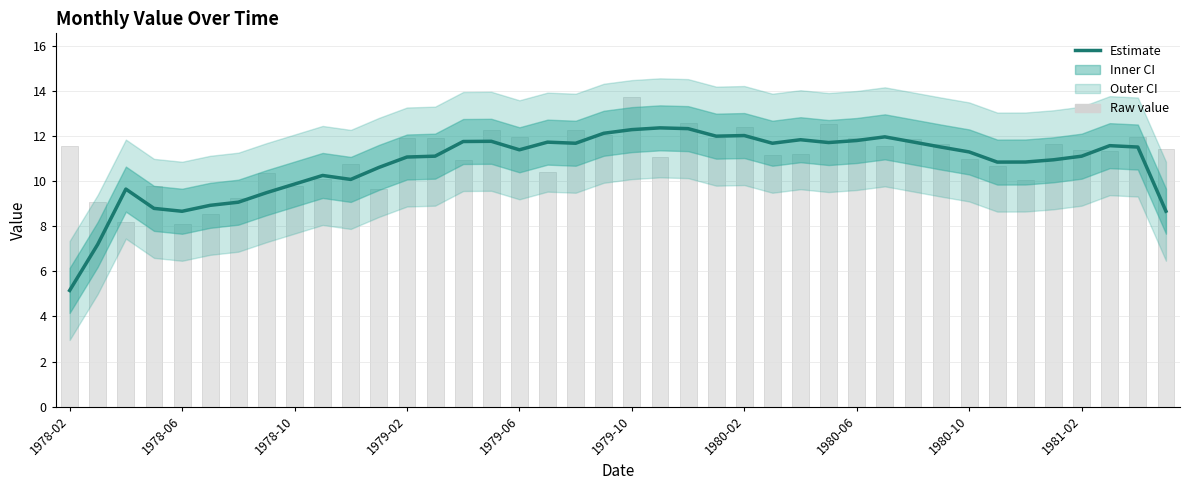

Which series has the widest spread of values?

Estimate